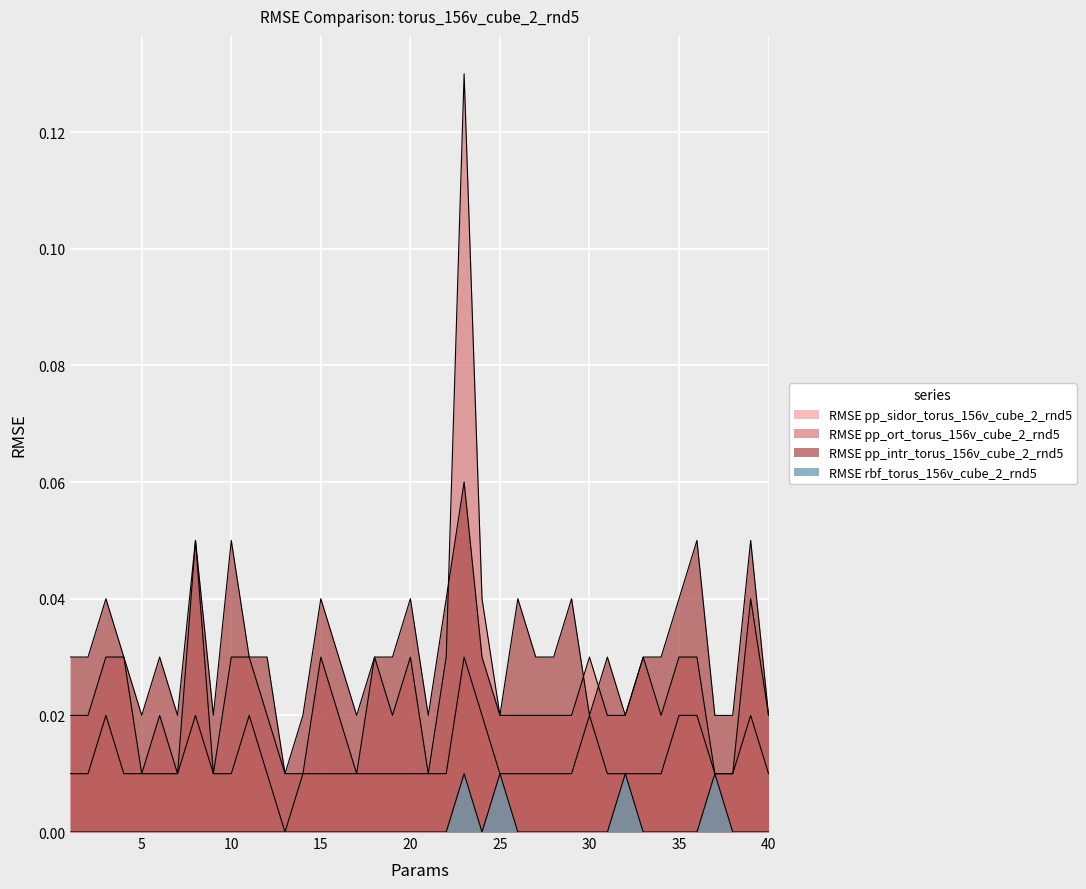

At which label is RMSE pp_sidor_torus_156v_cube_2_rnd5 closest to 0?

13